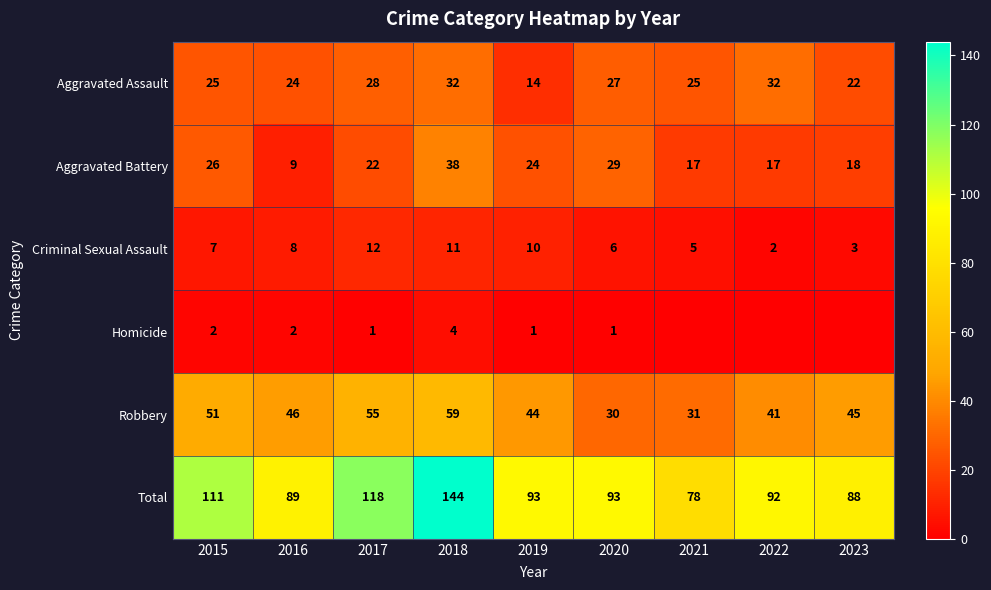

At 2019, list the series in order from largest to smallest.

Total, Robbery, Aggravated Battery, Aggravated Assault, Criminal Sexual Assault, Homicide